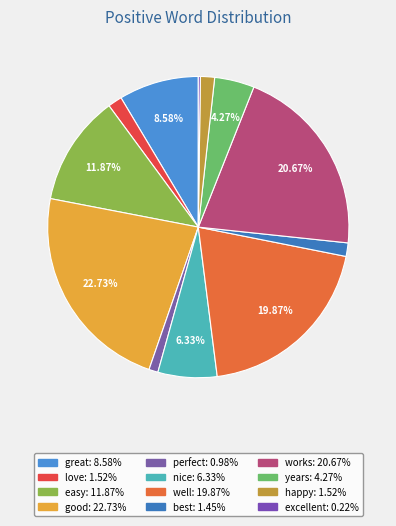

The good slice represents 23% of the pie. True or false?

True